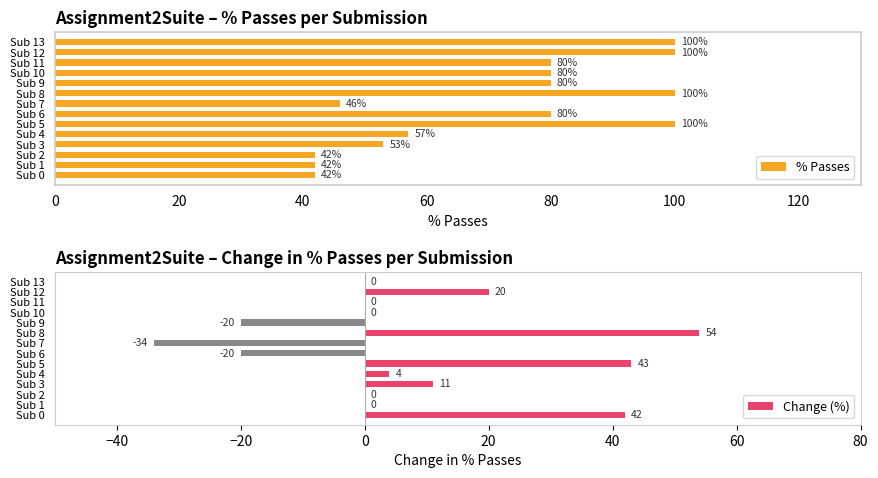

What is the approximate value of % Passes at Sub 5, to the nearest 5?

100